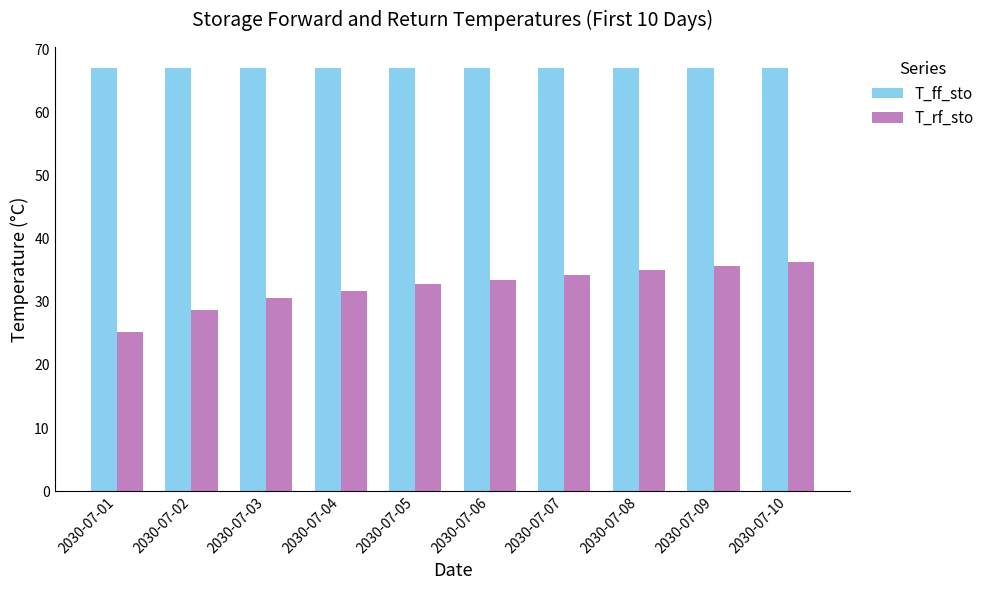

At which label does T_rf_sto reach its minimum?

2030-07-01